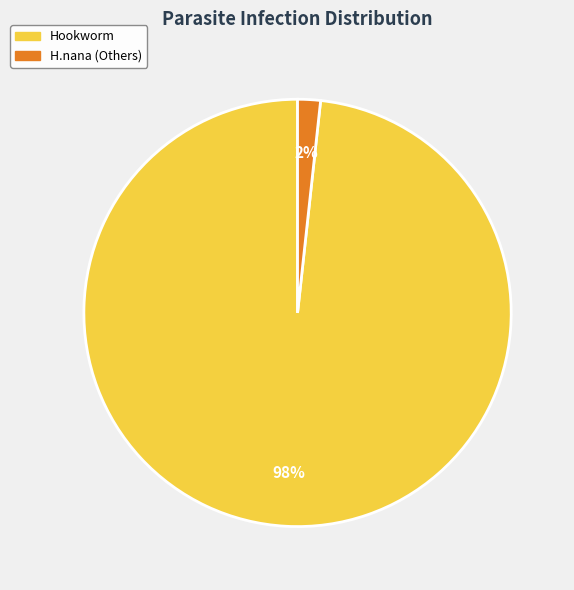

To the nearest percent, what is the average slice percentage?

50%